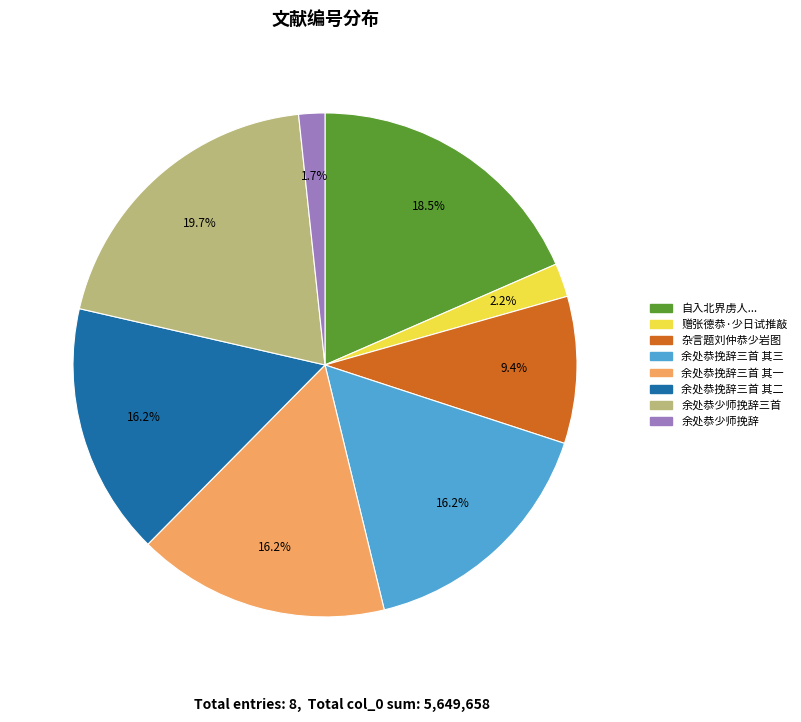

Does any single category account for the majority?

No